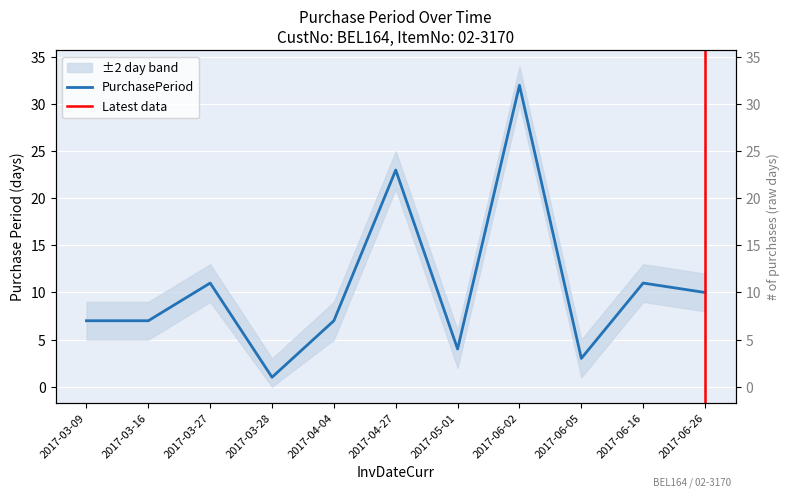

What is the label of the 9th point from the left?

2017-06-05